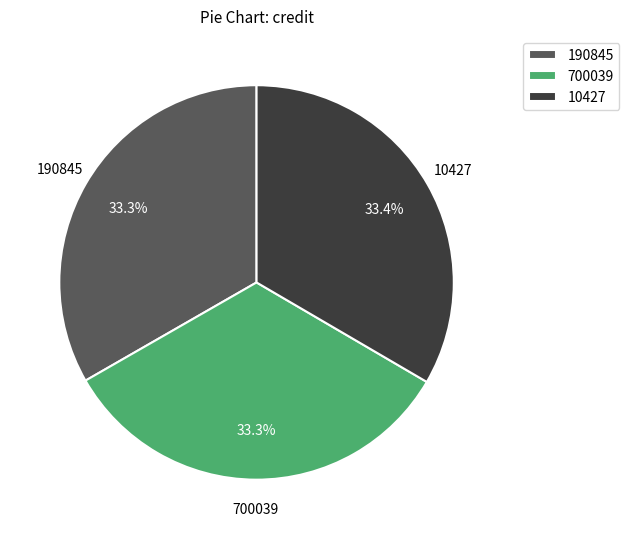

To the nearest percent, what is the average slice percentage?

33%